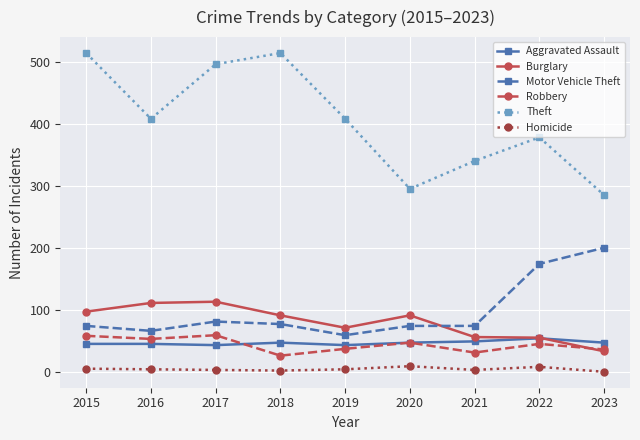

Between 2018 and 2021, which series saw the biggest shift?

Theft